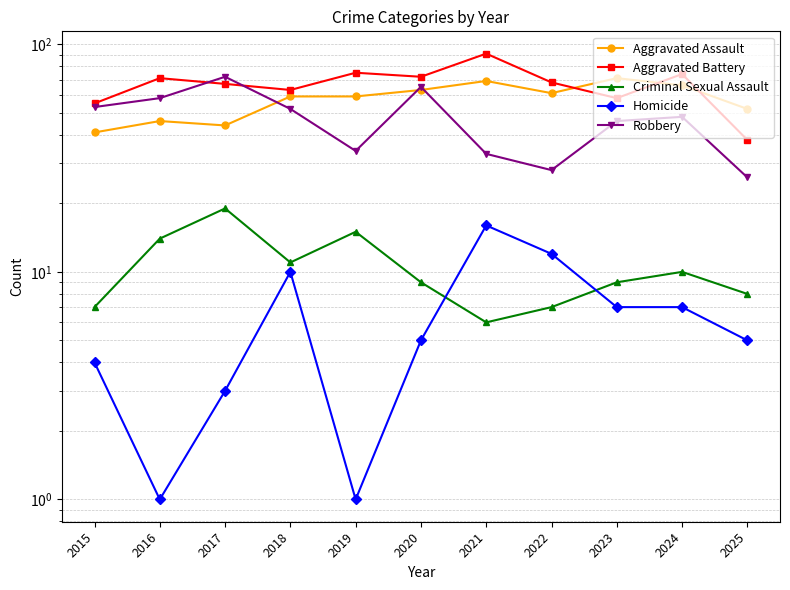

Which series has the widest spread of values?

Aggravated Battery